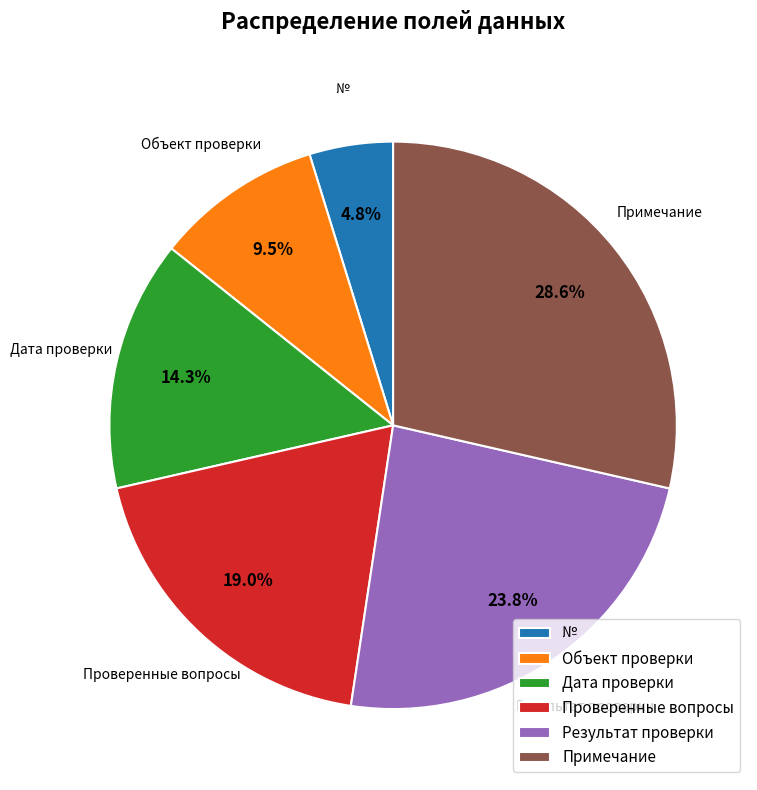

The Дата проверки slice represents 25% of the pie. True or false?

False